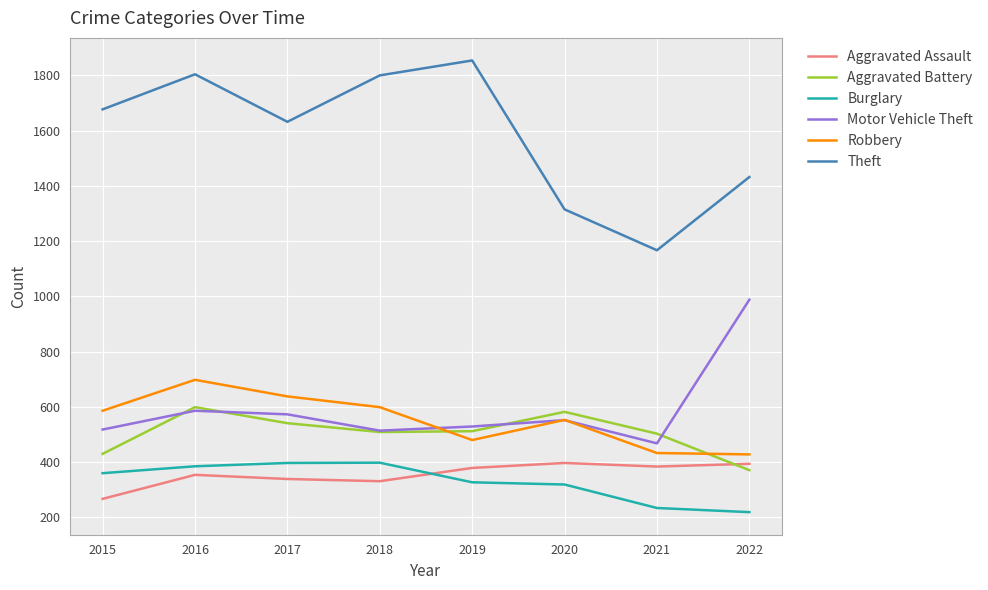

What is the average value of the Robbery series?

552